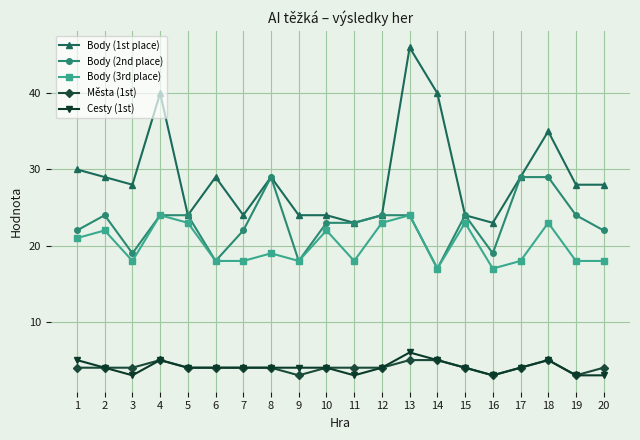

What is the sum of the Body (3rd place) values at 12 and 17?

41